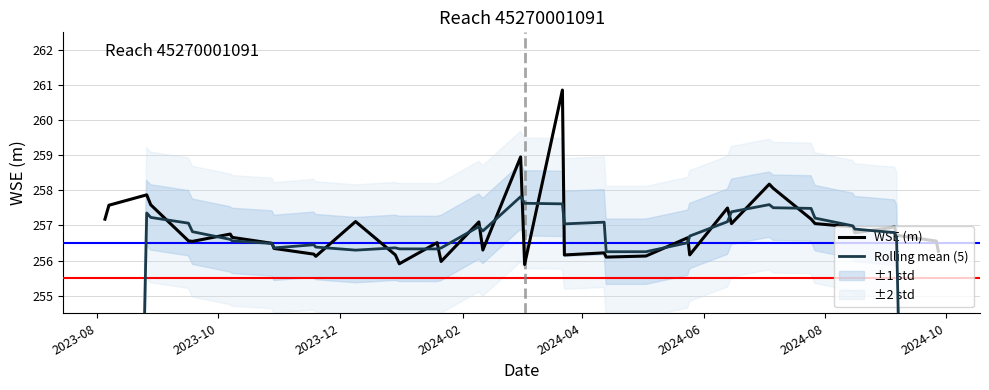

Rank the series by their maximum value, from lowest to highest.

Rolling mean (5), WSE (m)